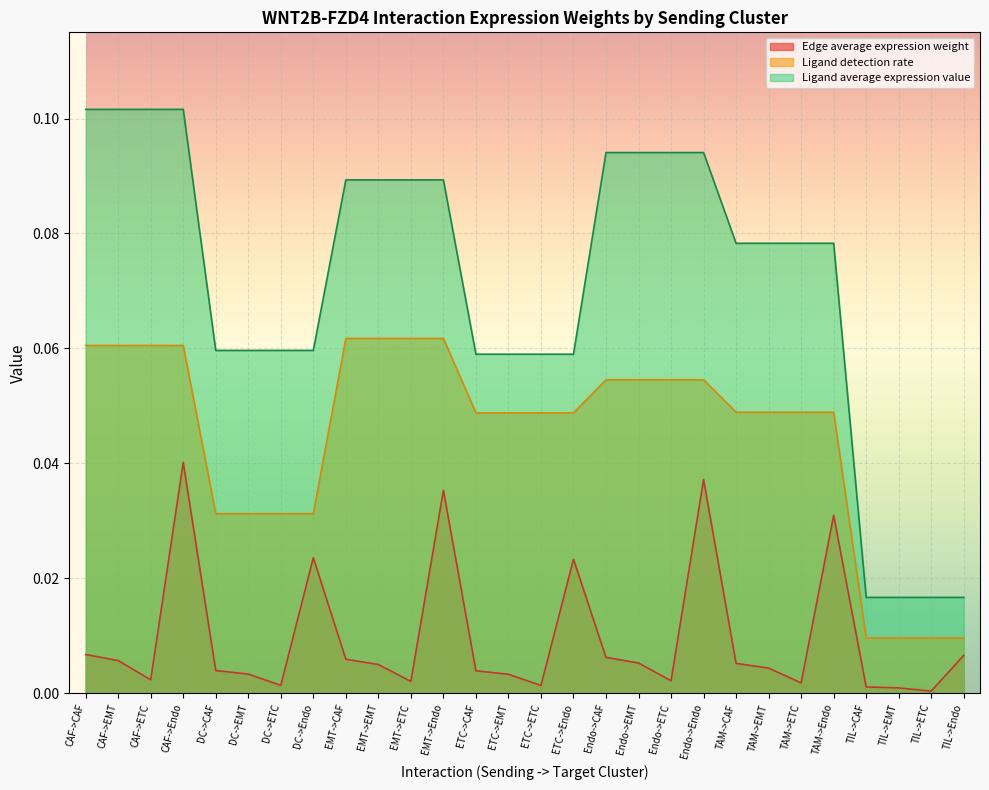

How many Ligand average expression value values are between 0 and 1?

28